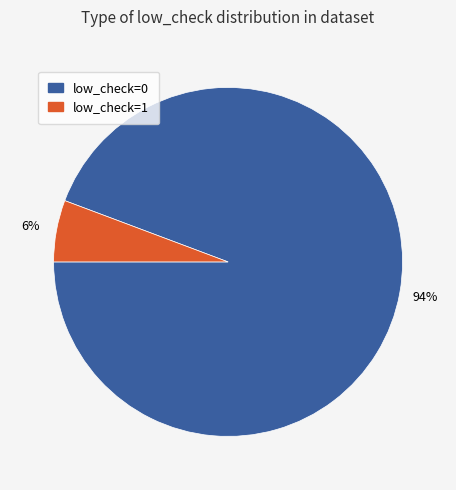

To the nearest percent, what is the combined percentage of low_check=0 and low_check=1?

100%